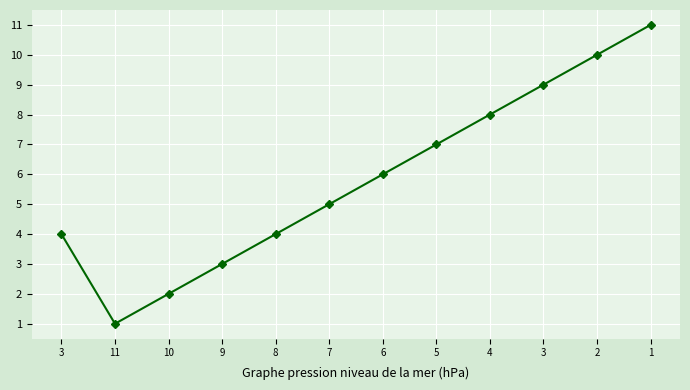

Does the chart display data point markers on the line(s)?

Yes